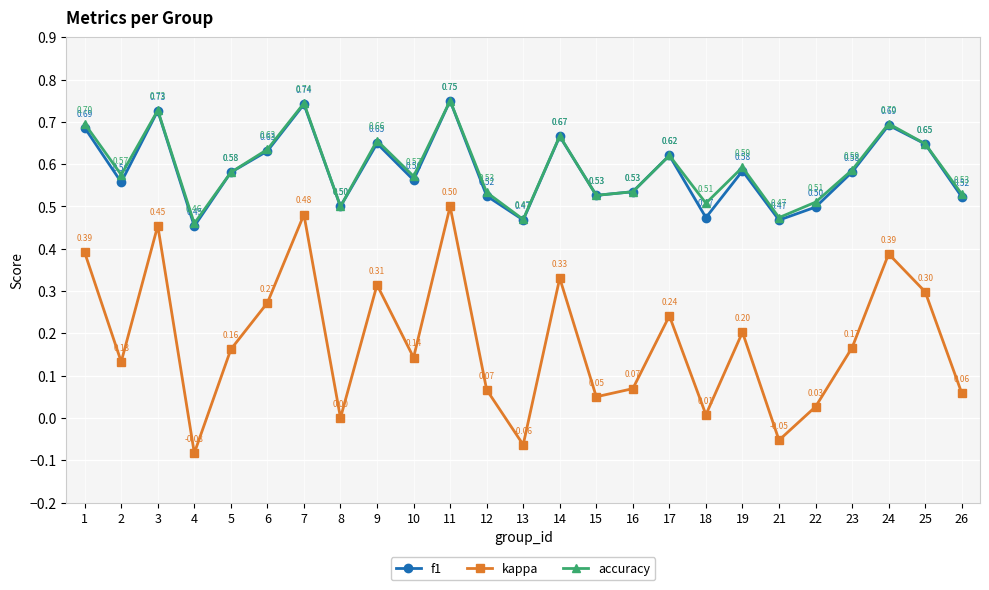

What is the value of the accuracy point at the 9th from the left?

0.7